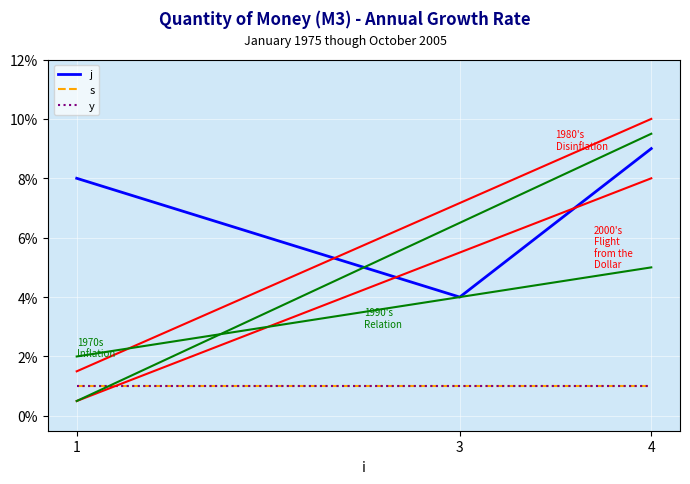

Reading left to right, transcribe all the data shown in this chart.

j: 1=8	3=4	4=9
s: 1=1	3=1	4=1
y: 1=1	3=1	4=1